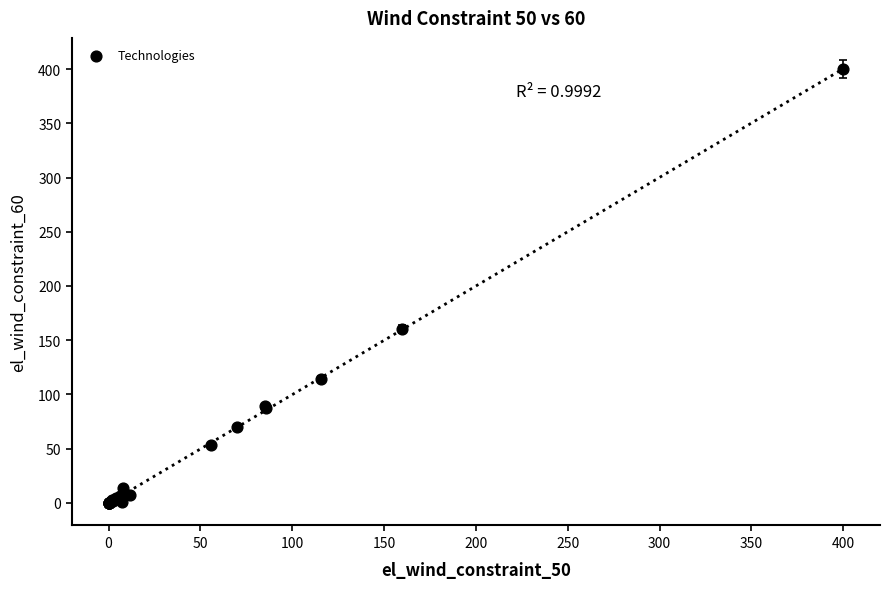

What Y value in the scatter plot is closest to 200?

160.0